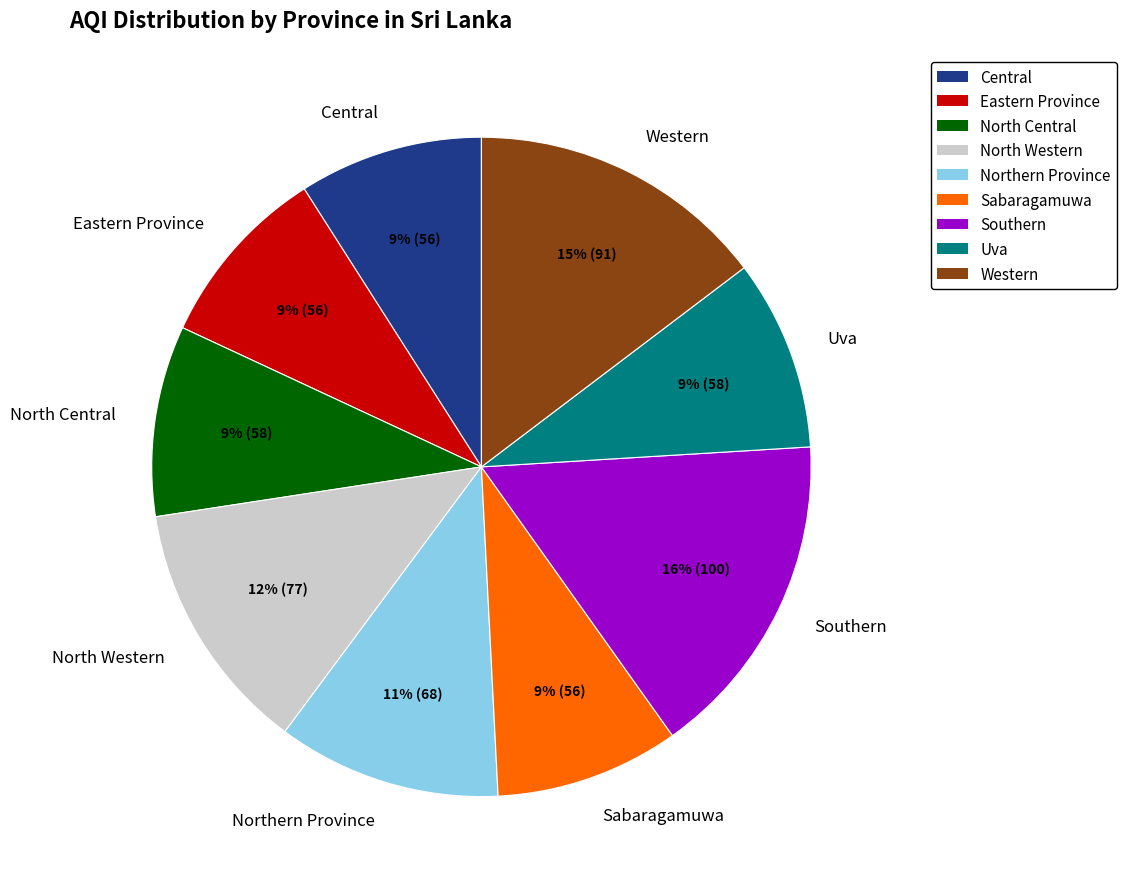

How many segments does this pie chart have?

9